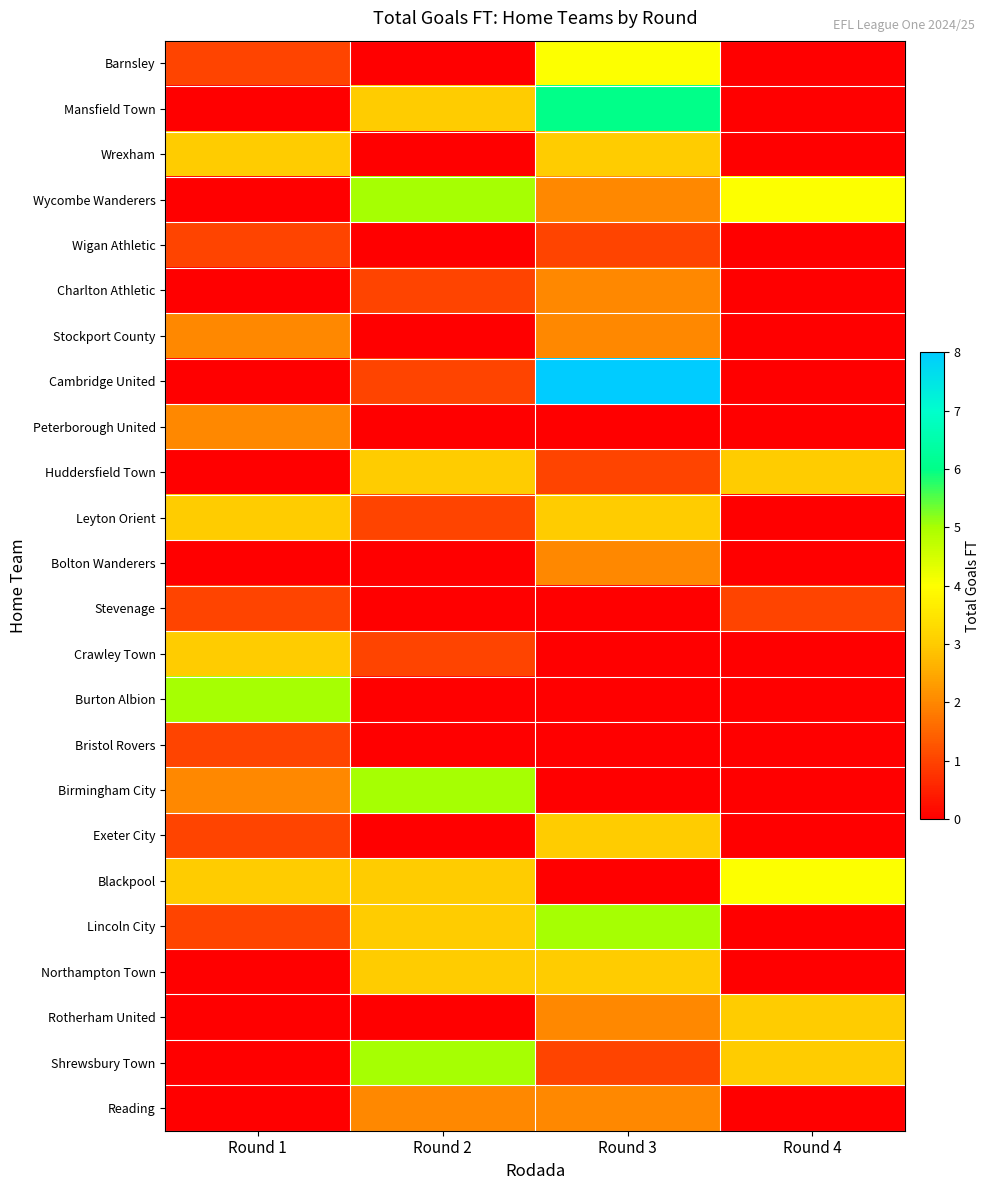

How many categories are shown in the chart?

4